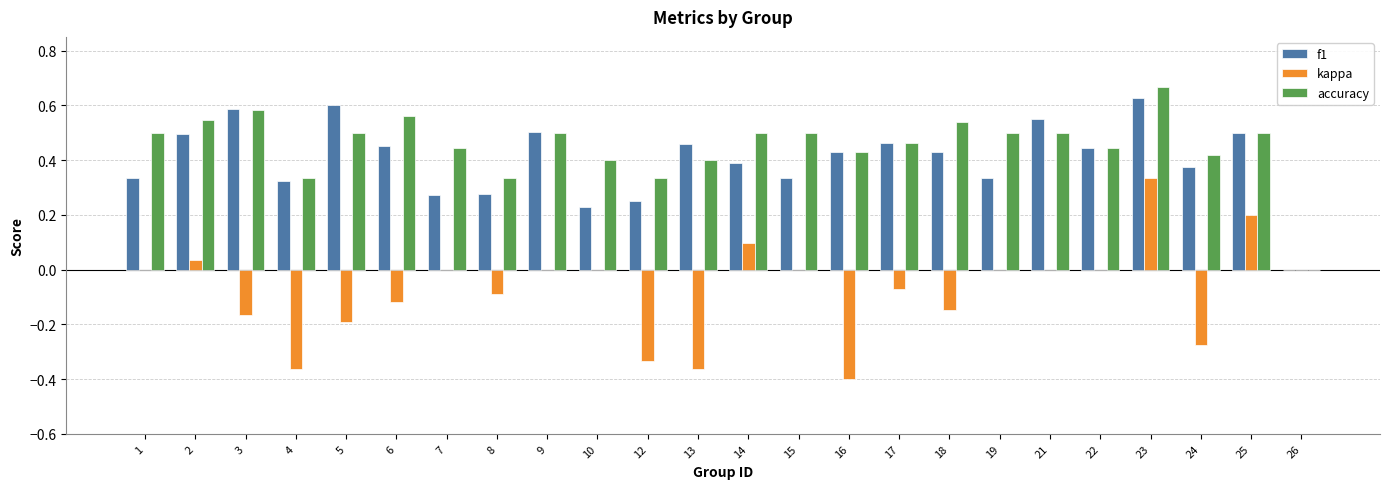

How many positive values does the accuracy series have?

23